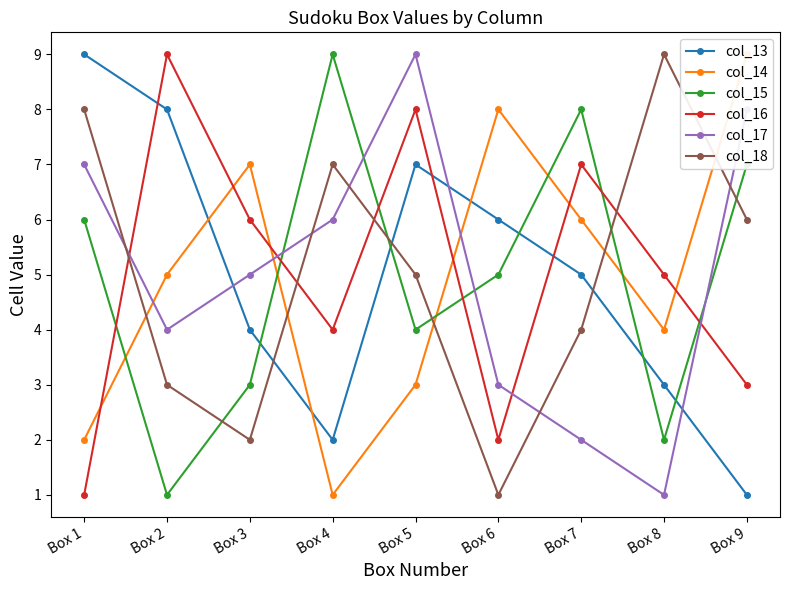

Which series has the widest spread of values?

col_13